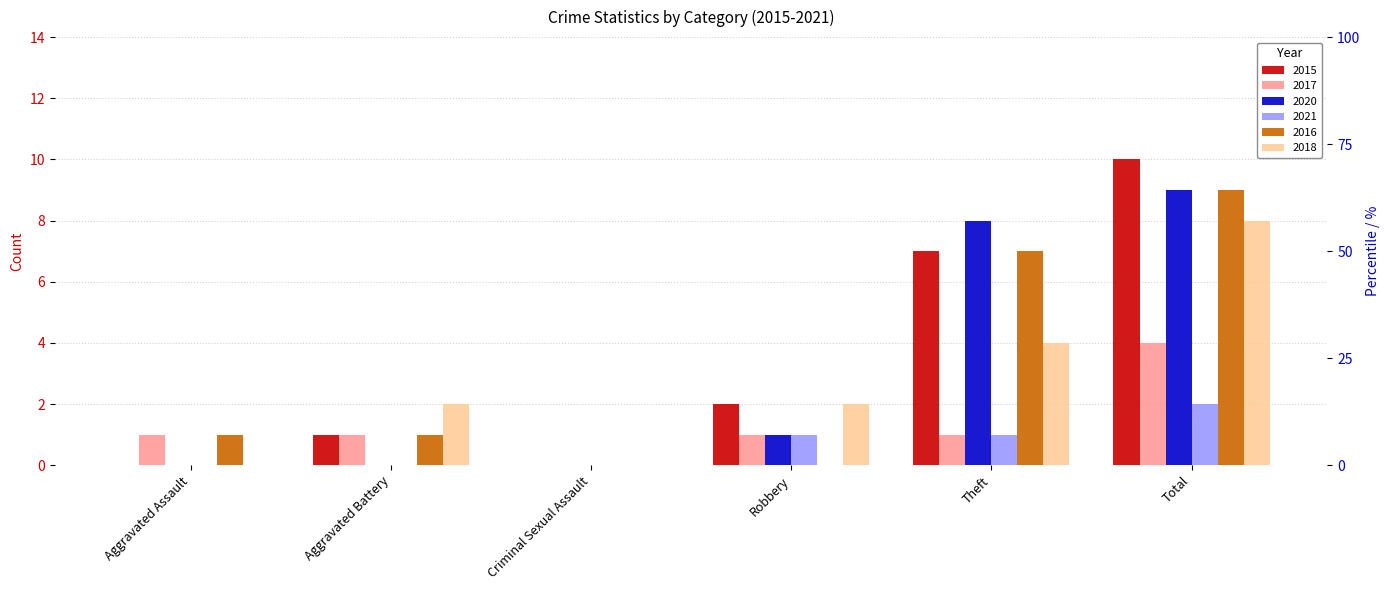

At how many categories does at least one series exceed 6?

2